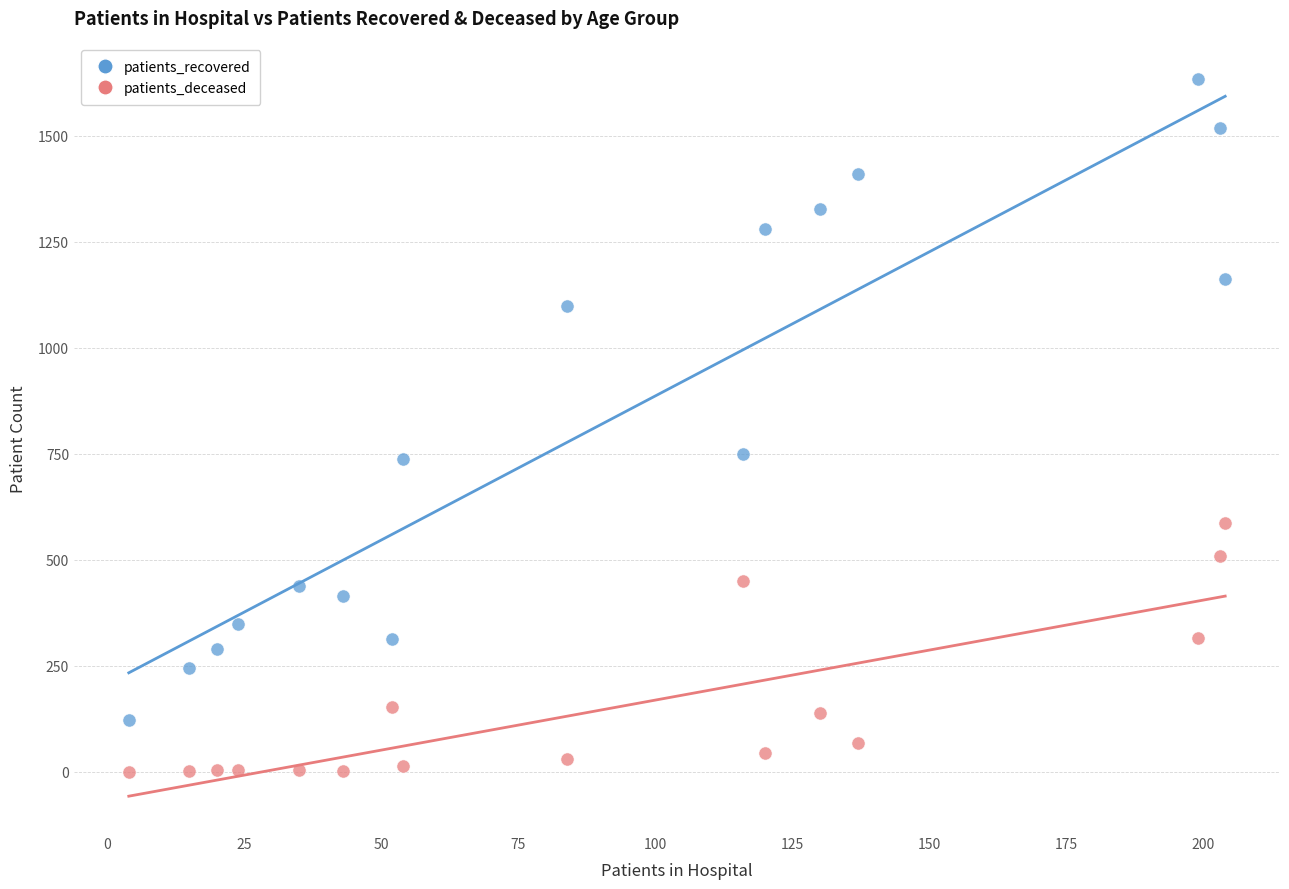

Which series reaches the maximum Y coordinate?

patients_recovered